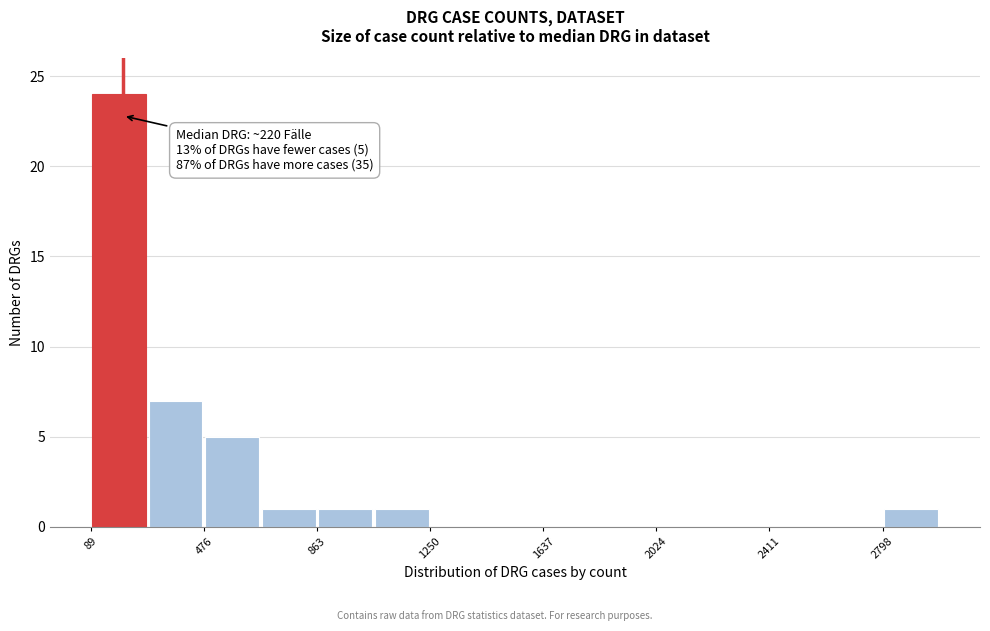

Read against the x-axis, roughly where is the centre of the tallest bar?

200